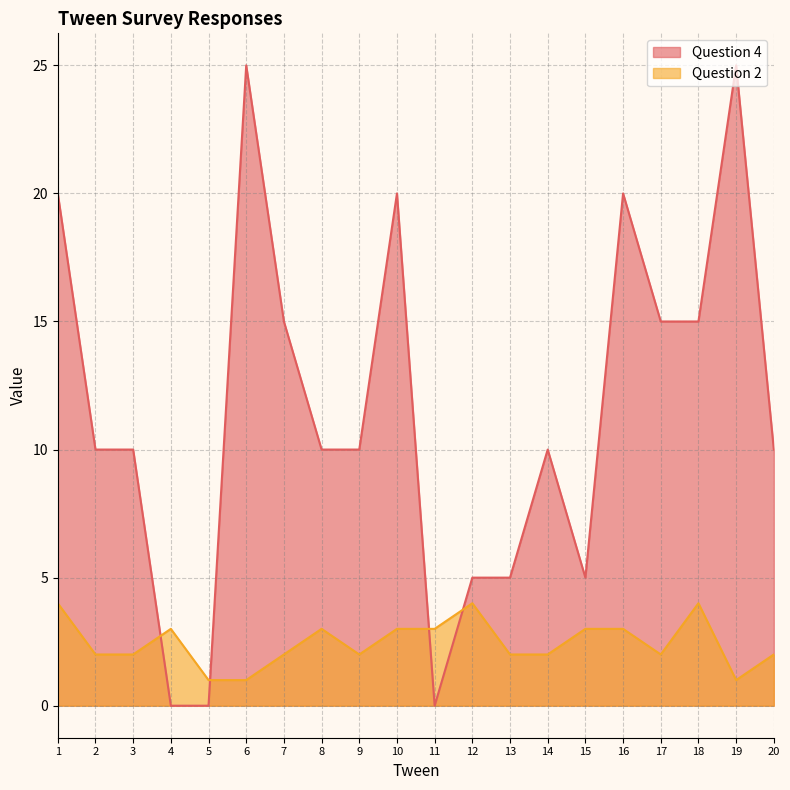

At which label does Question 2 first exceed 2?

1